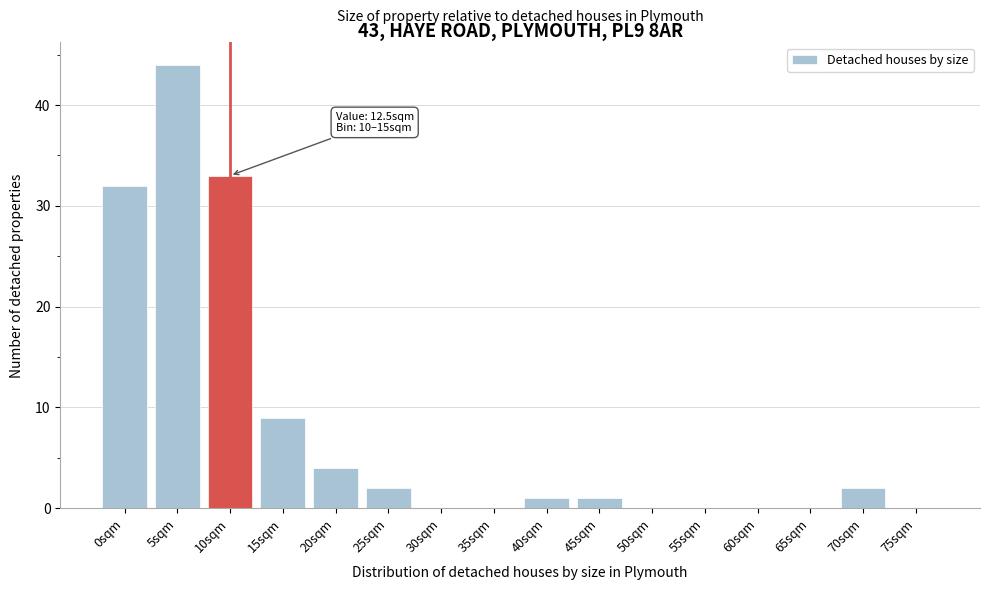

Reading left to right, what are all the values shown in this chart?

0sqm=32	5sqm=44	10sqm=33	15sqm=9	20sqm=4	25sqm=2	30sqm=0	35sqm=0	40sqm=1	45sqm=1	50sqm=0	55sqm=0	60sqm=0	65sqm=0	70sqm=2	75sqm=0